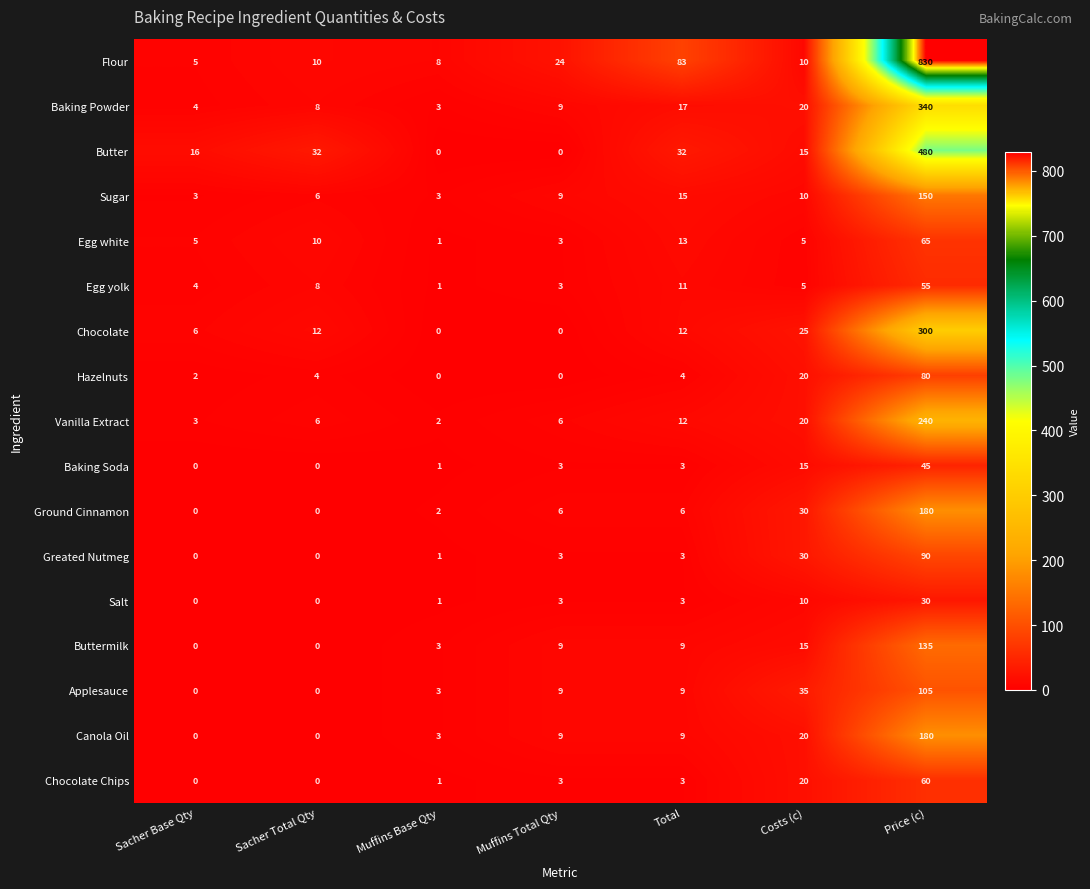

Which series has the largest total across all categories?

Flour